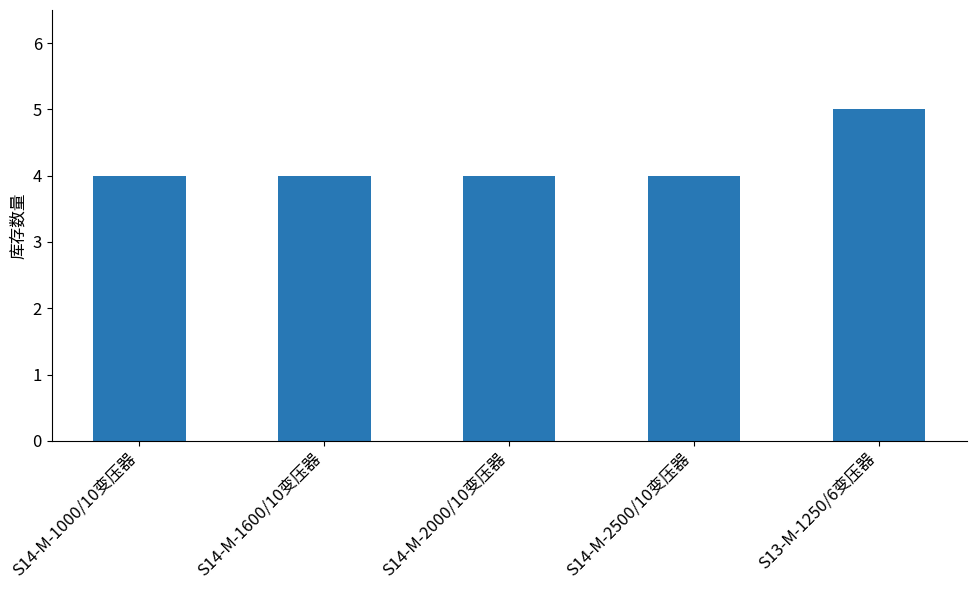

What is the sum of all values?

21